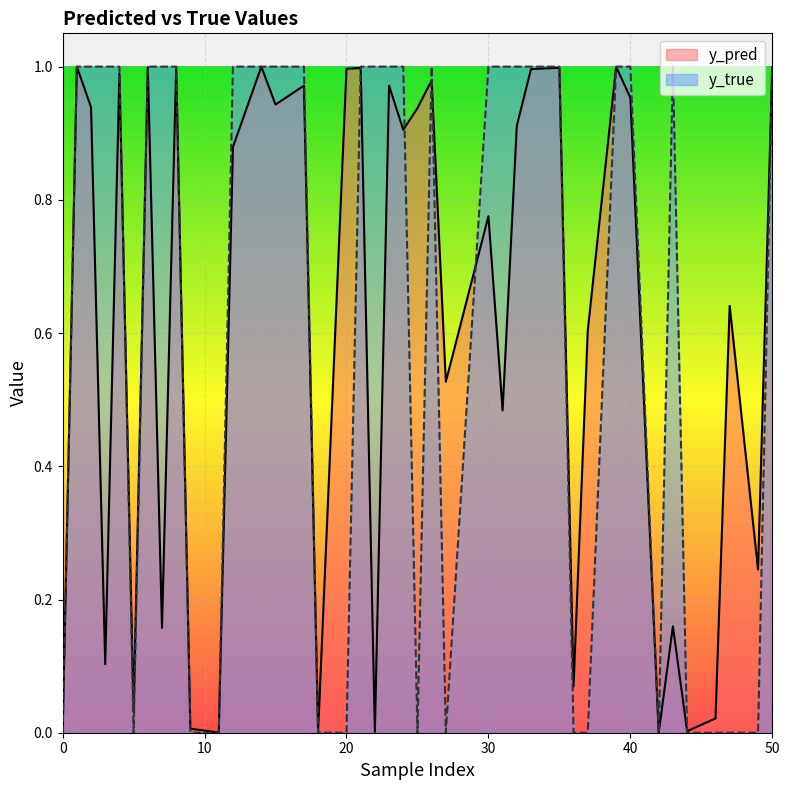

How many values in the y_true series are below 1?

15